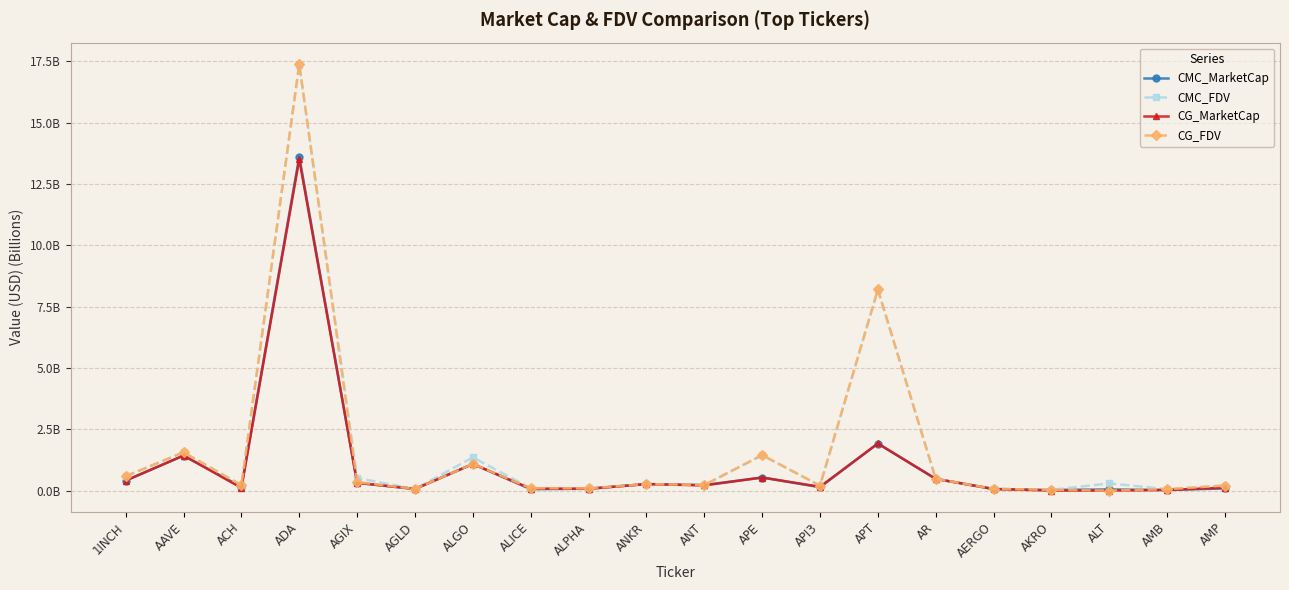

Between ALGO and AERGO, which is larger?

ALGO